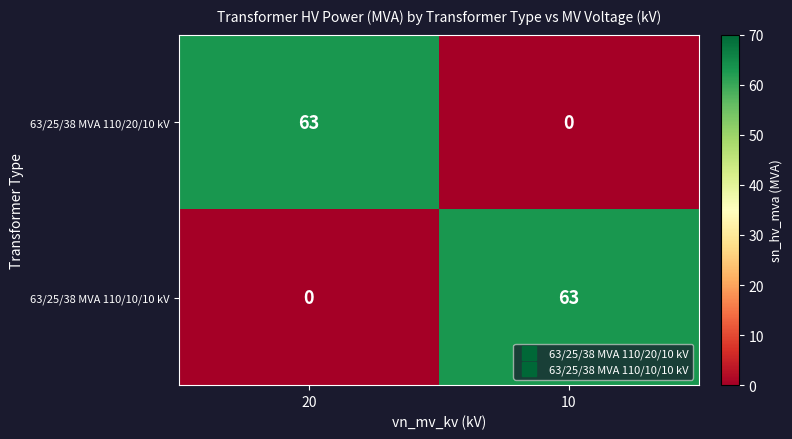

At 20, list the series in order from largest to smallest.

63/25/38 MVA 110/20/10 kV, 63/25/38 MVA 110/10/10 kV